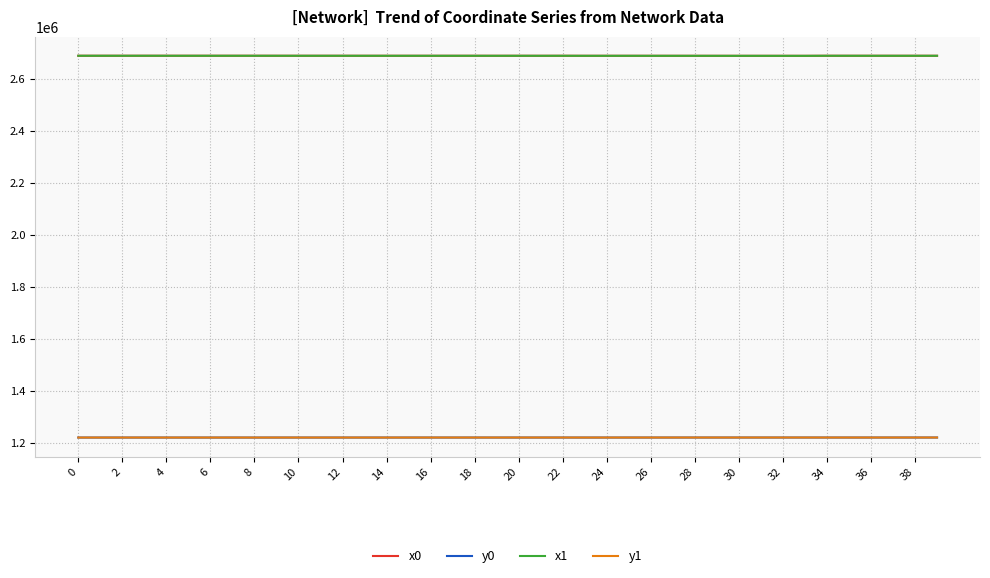

What is the maximum value for x1?

2687922.3